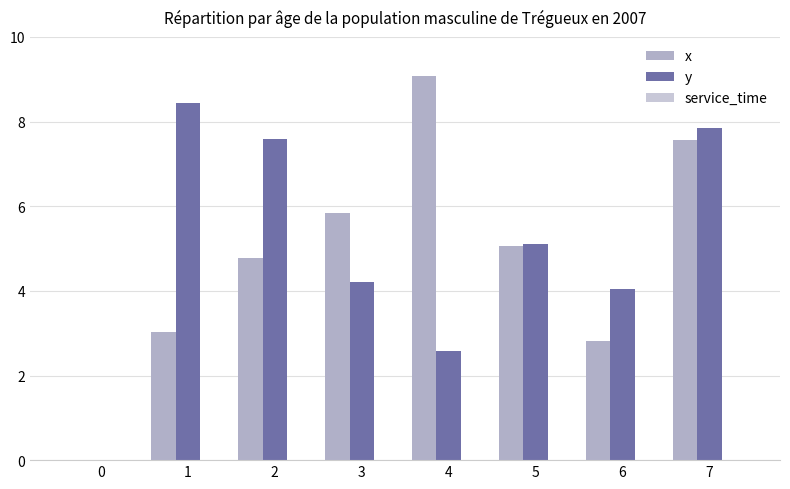

What is the average value of the y series?

5.0